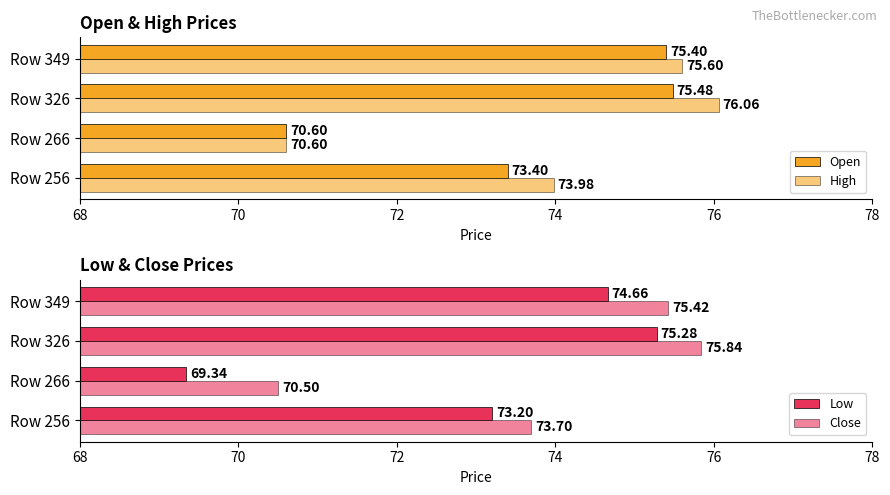

Rank the series by their maximum value, from highest to lowest.

High, Close, Open, Low